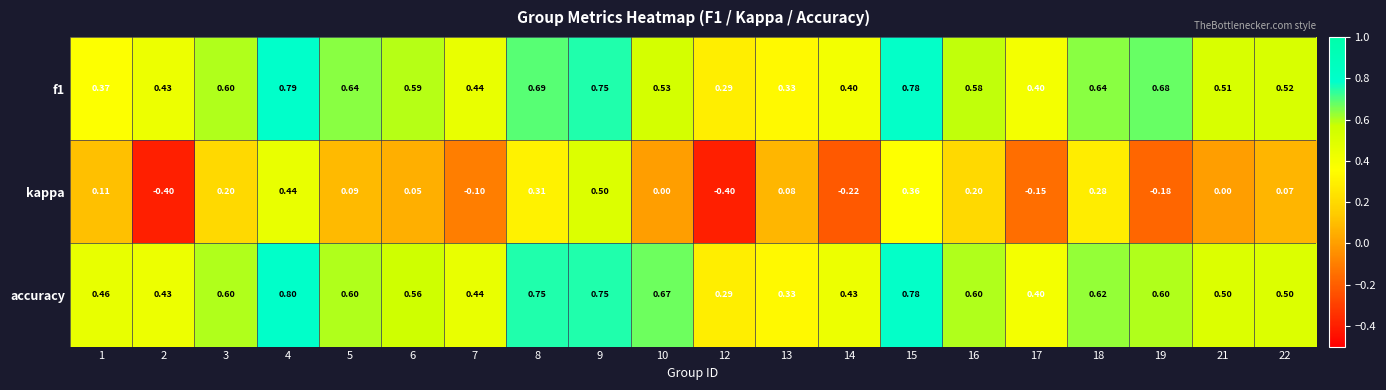

Which series has the largest range (max minus min)?

kappa